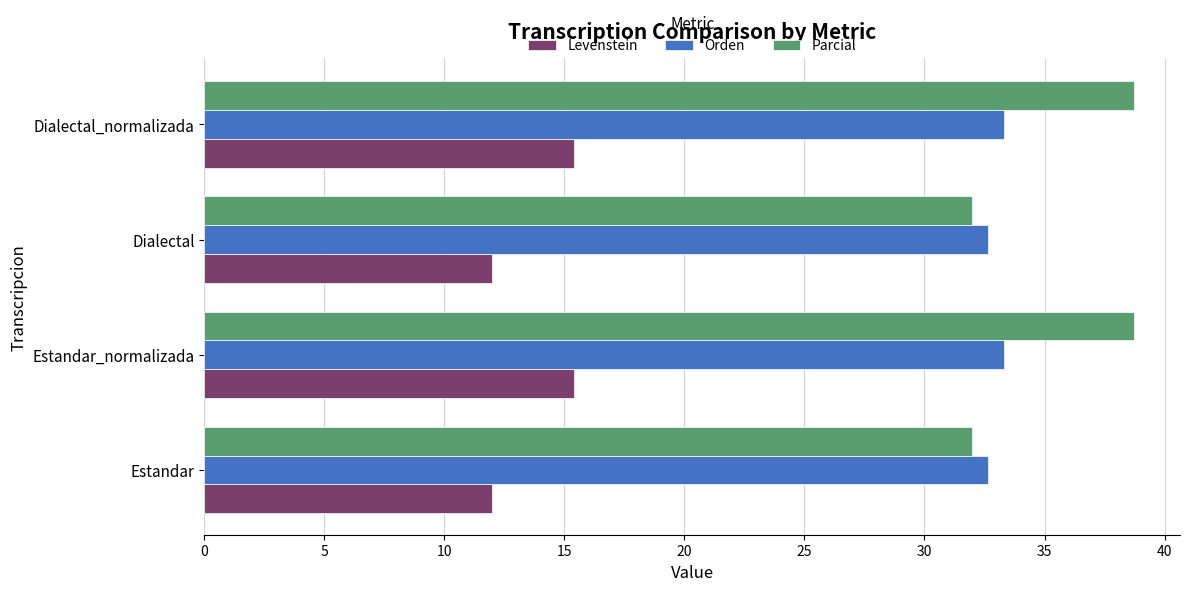

List the series in order of their peak value, highest first.

Parcial, Orden, Levenstein